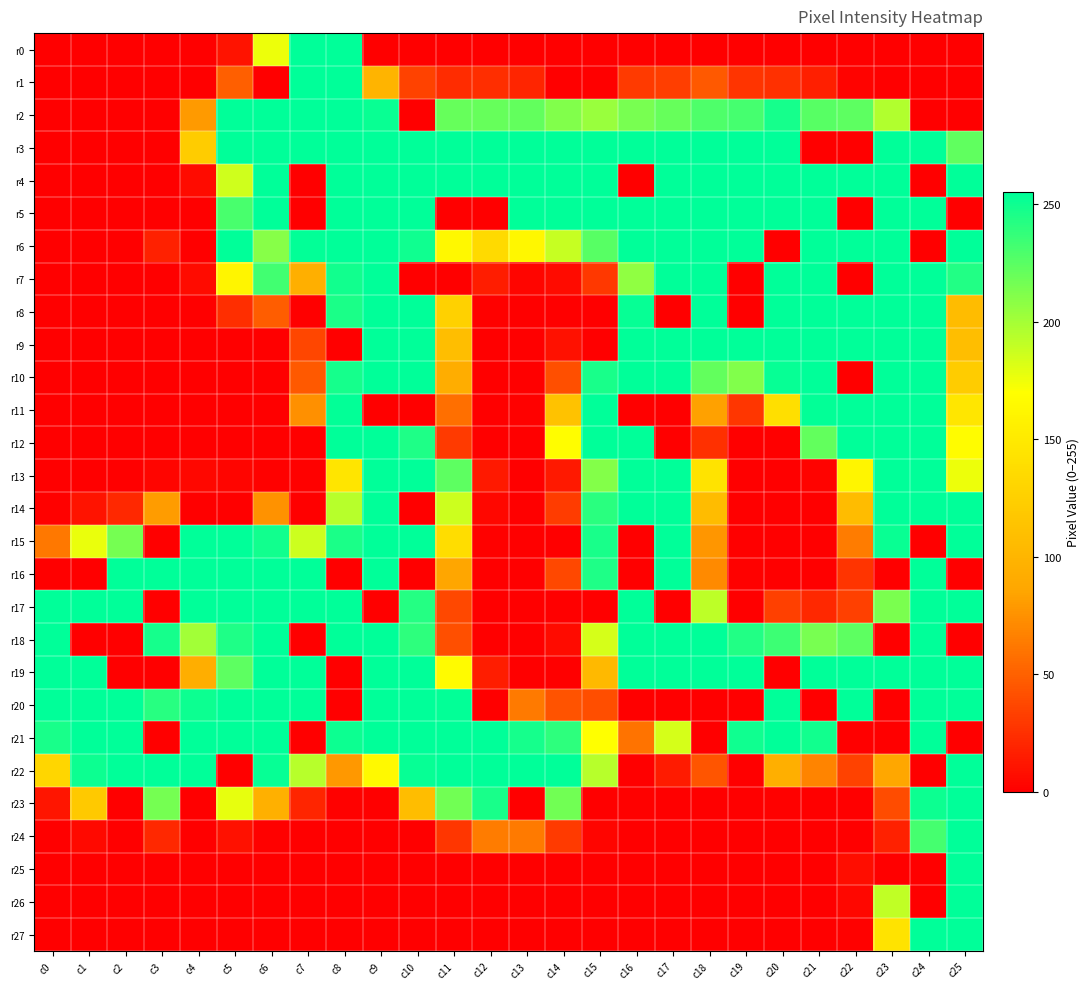

Count the number of categories in the chart.

26